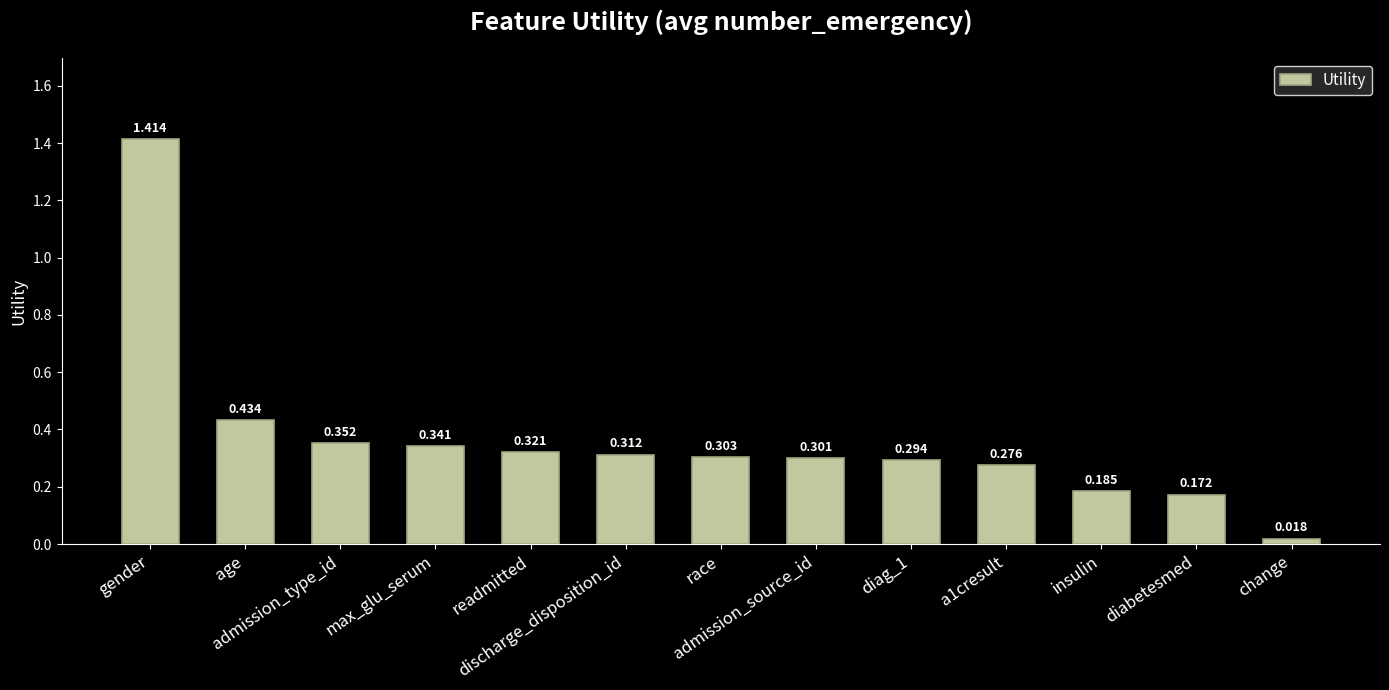

What value does the data have at race?

0.3